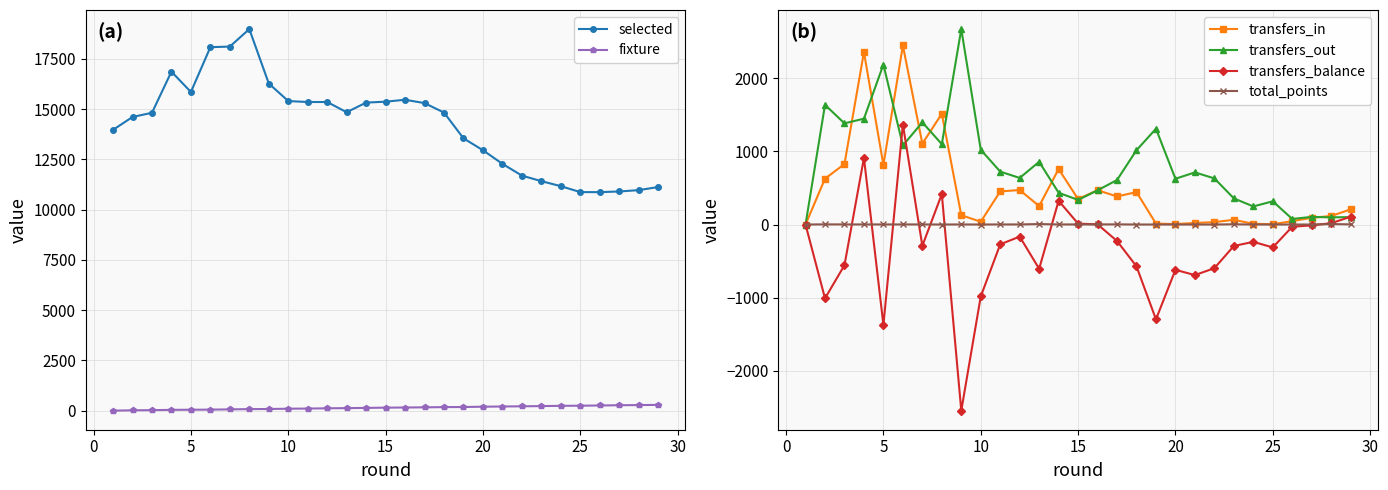

True or false: fixture and selected cross at least once.

False